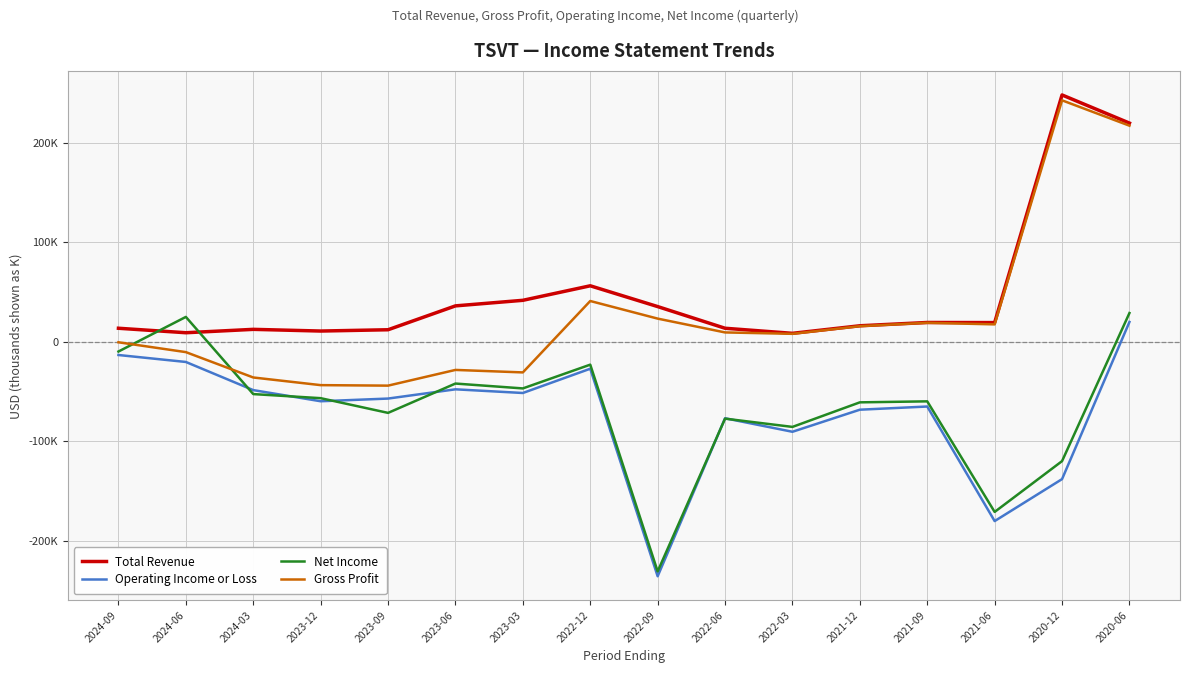

What is the difference between the maximum and minimum values in the Gross Profit series?

286900